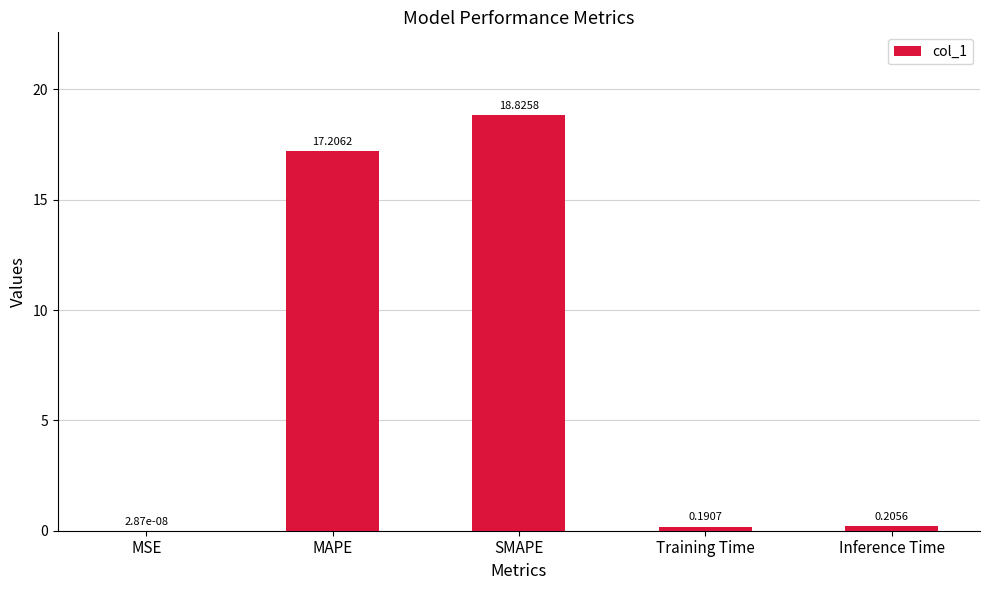

What is the sum of all values?

36.4